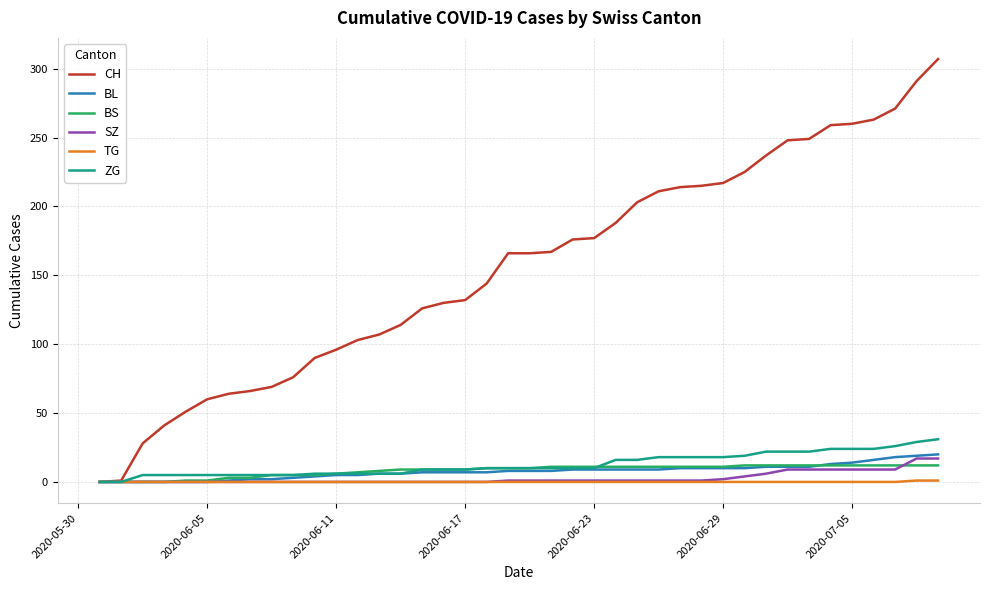

Which series has the largest range (max minus min)?

CH